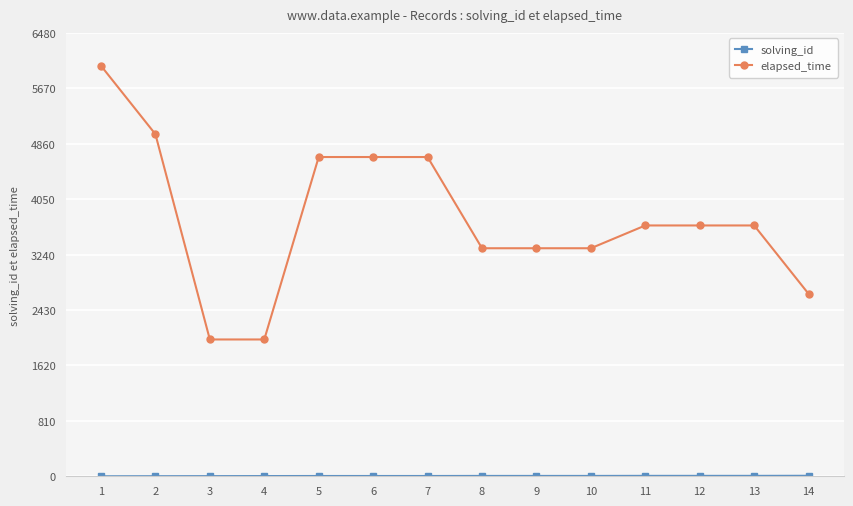

Is this an area chart (filled region under the line)?

No